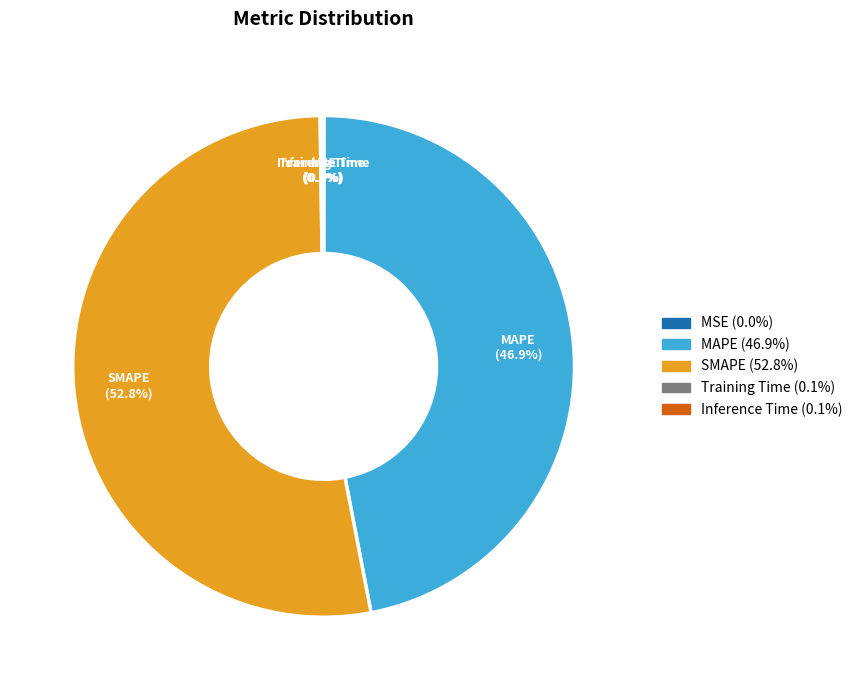

To the nearest percent, what portion does SMAPE represent?

53%